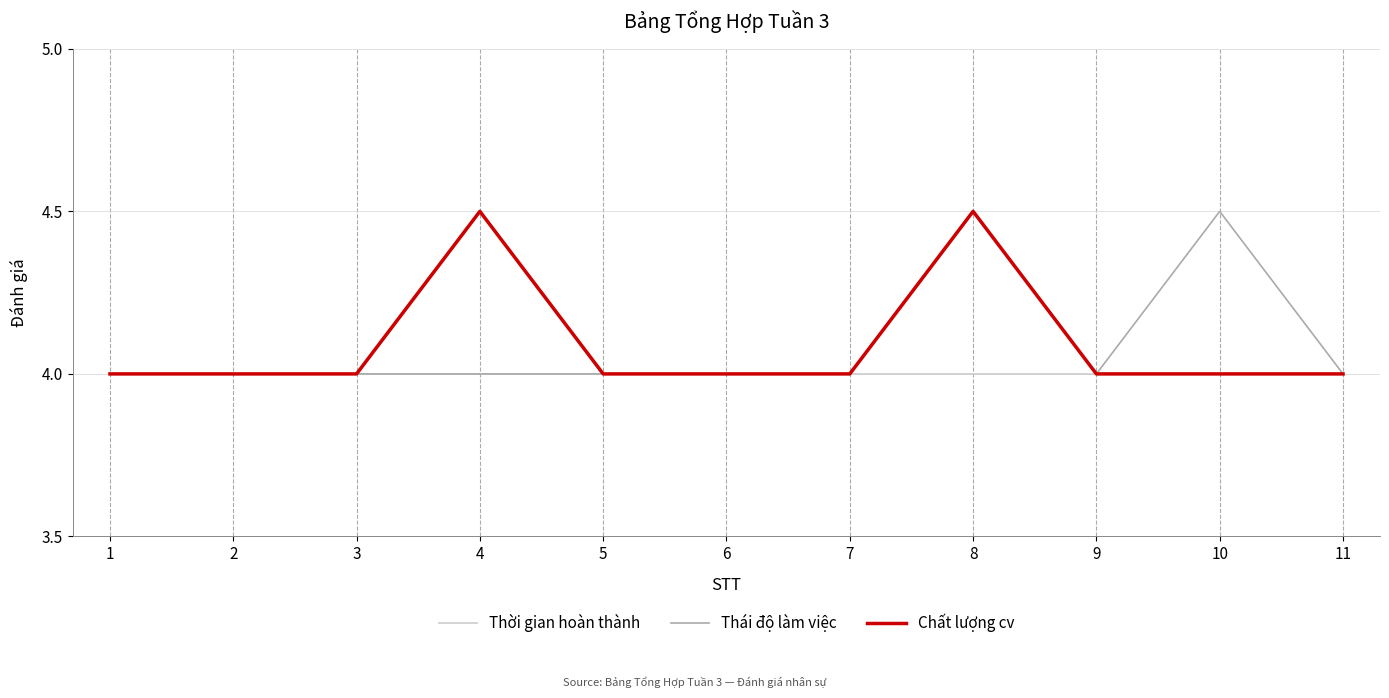

At which category is the sum across all series the highest?

8